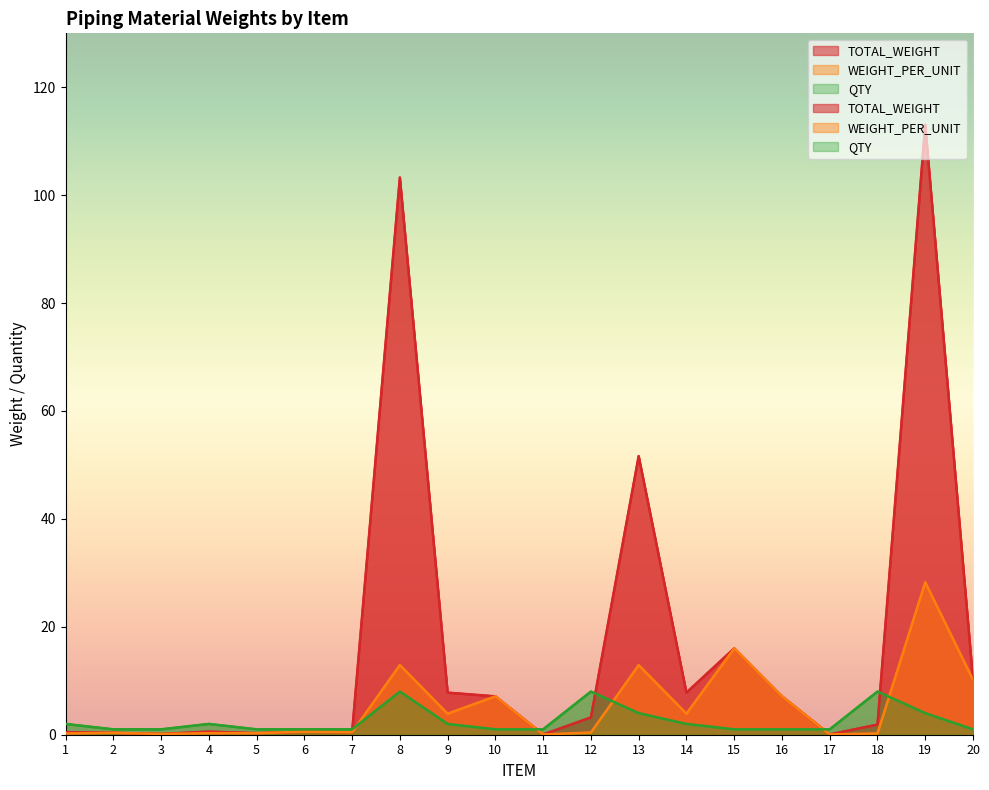

What is the smallest value displayed?

0.1